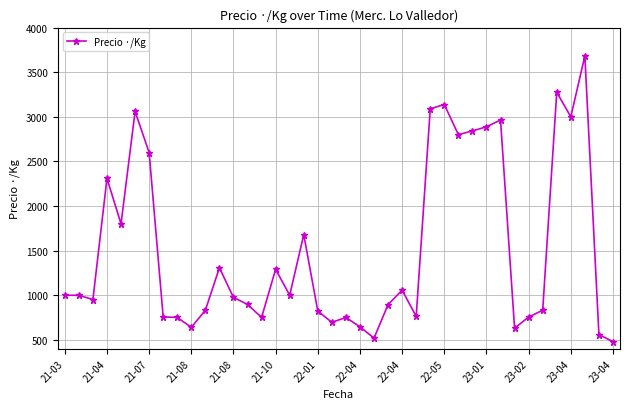

True or false: there are more than 2 points higher than both neighbors.

True